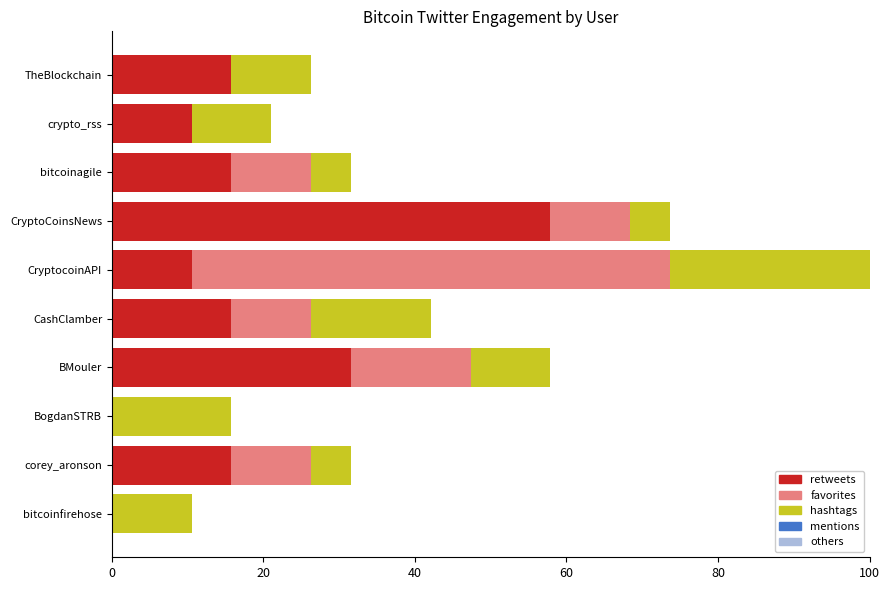

What is the sum of all retweets values?

173.7